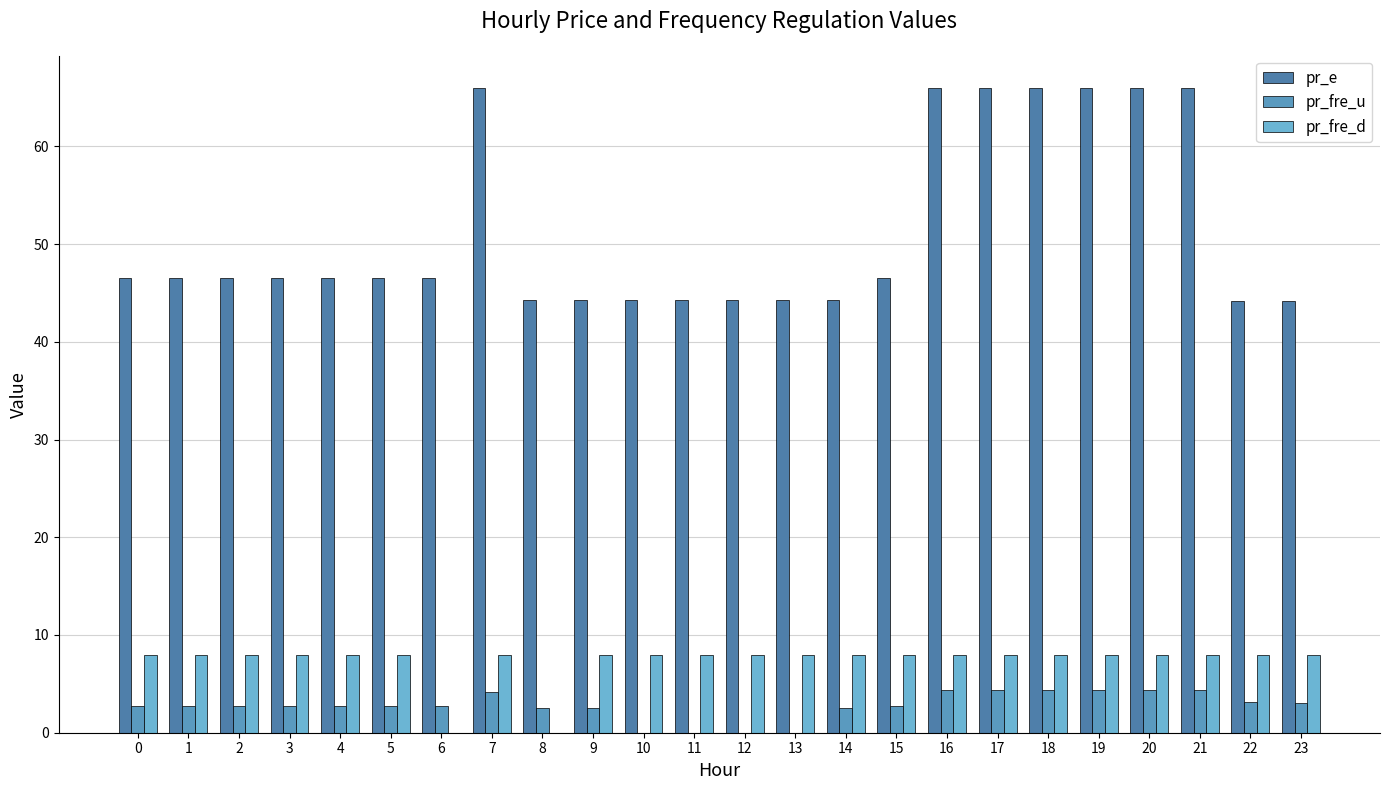

At how many categories does at least one series exceed 44?

24